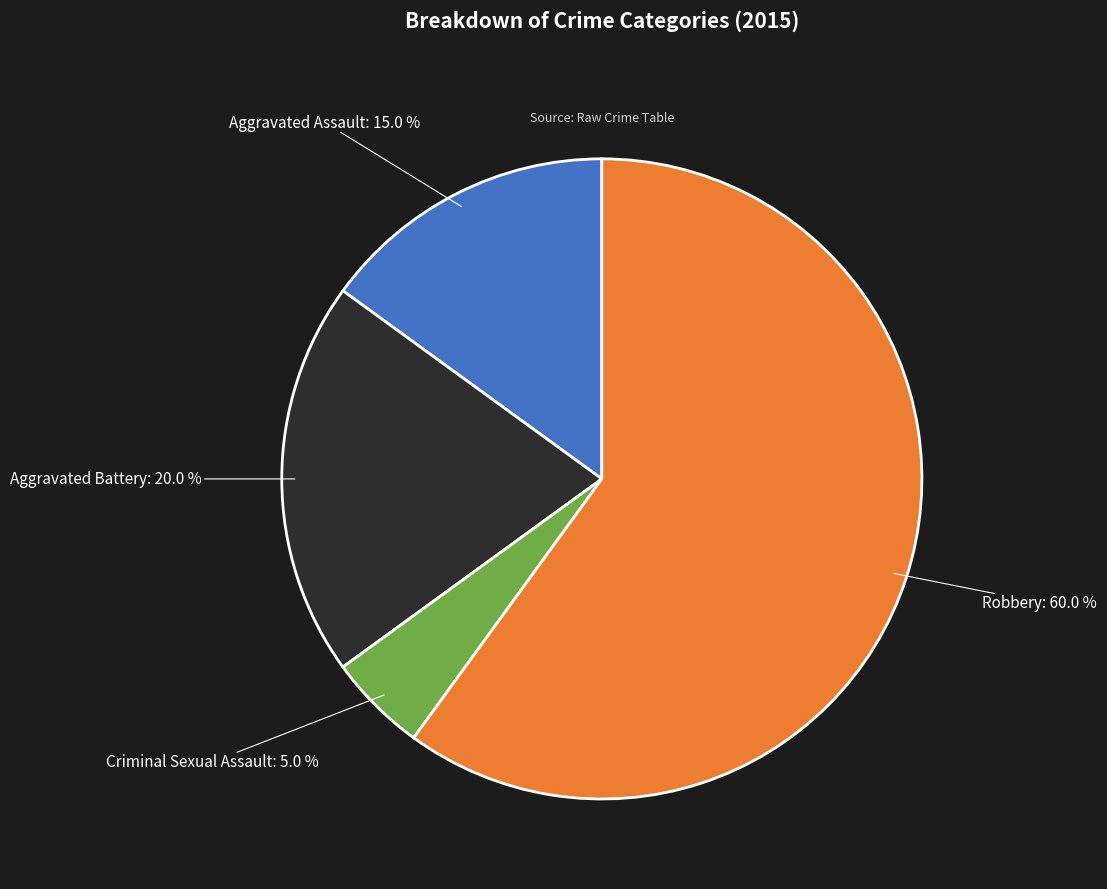

What percentage is NOT represented by Aggravated Battery?

80.0%